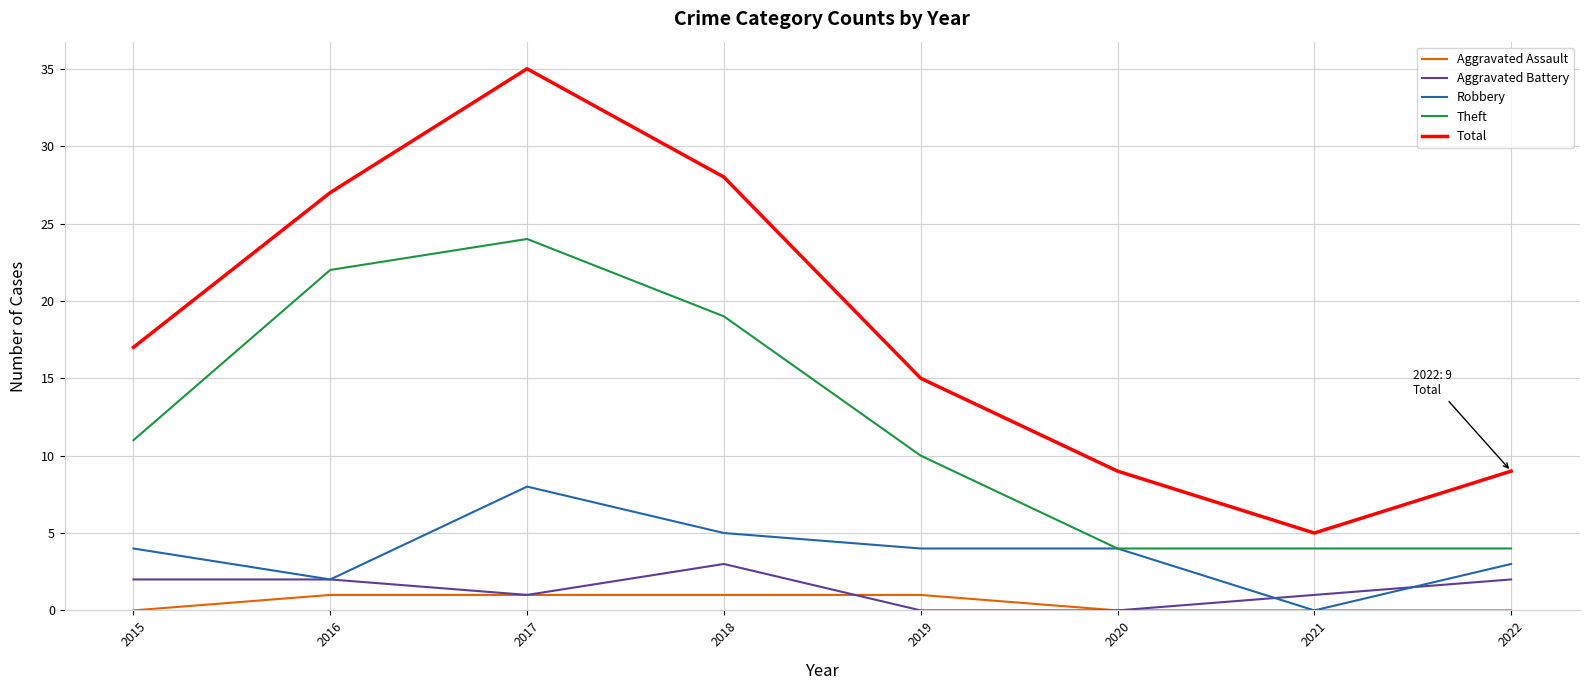

True or false: Aggravated Assault and Theft intersect in this chart.

False